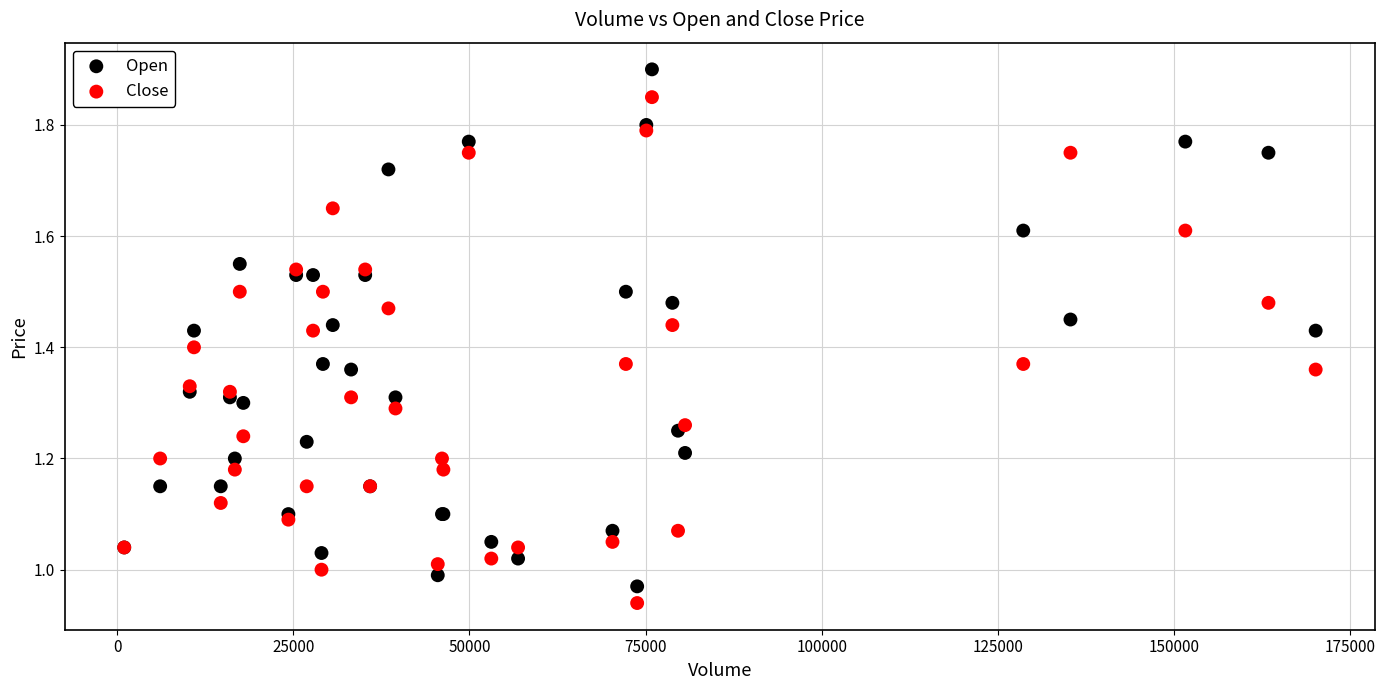

Which series contains the highest Y value?

Open